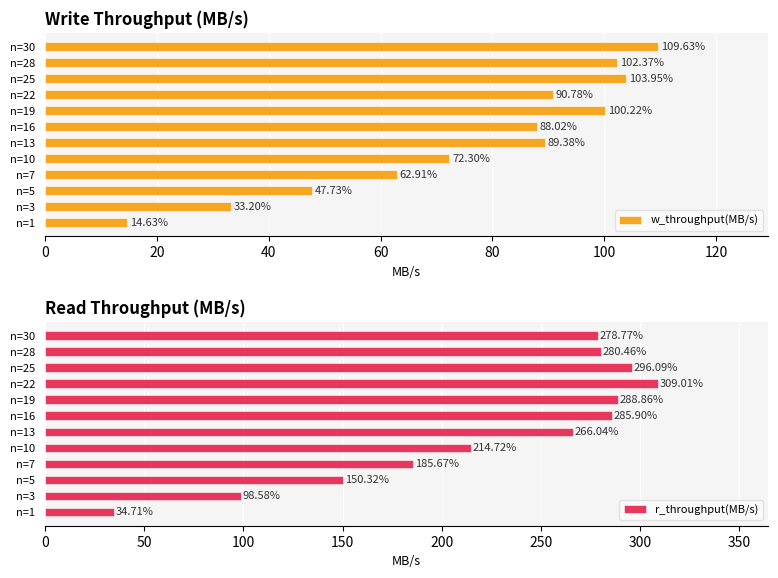

How many data points in r_throughput(MB/s) are less than 278?

6